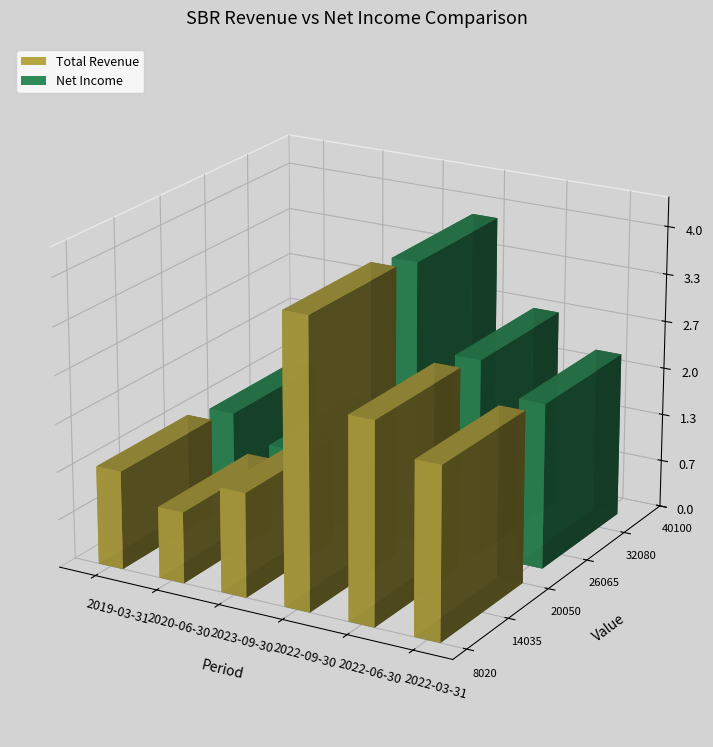

Rank the series by their maximum value, from highest to lowest.

Total Revenue, Net Income